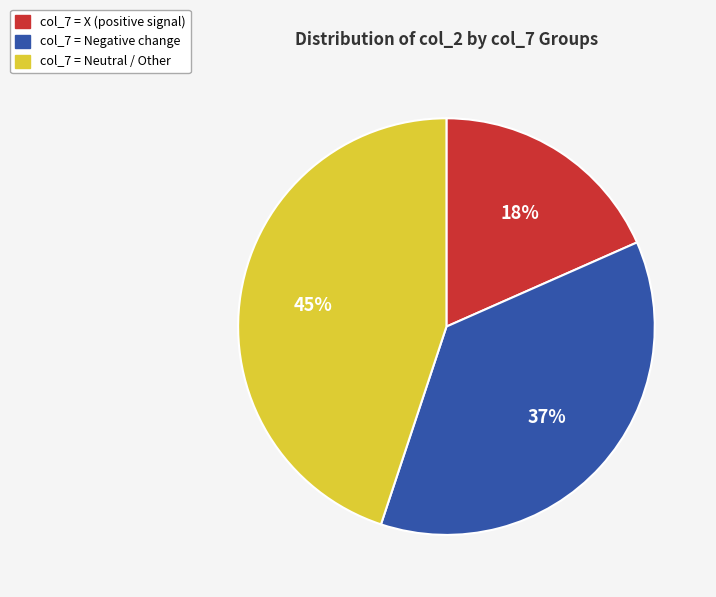

Is there a majority slice in this chart?

No